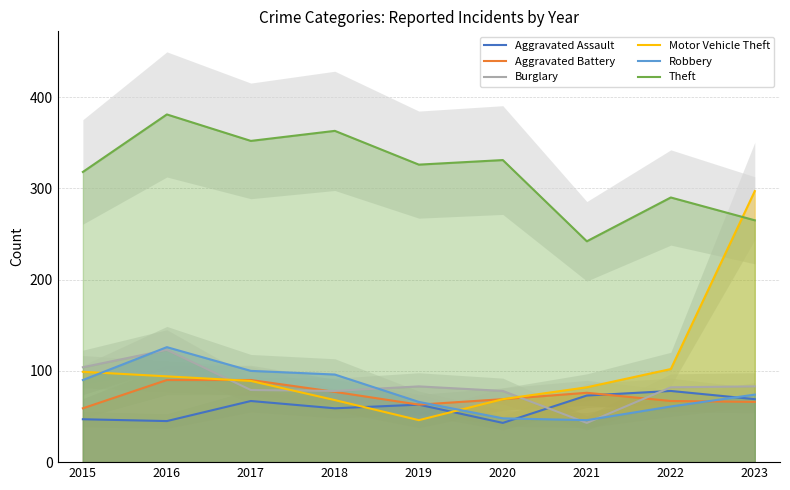

How many categories are shown in the chart?

9